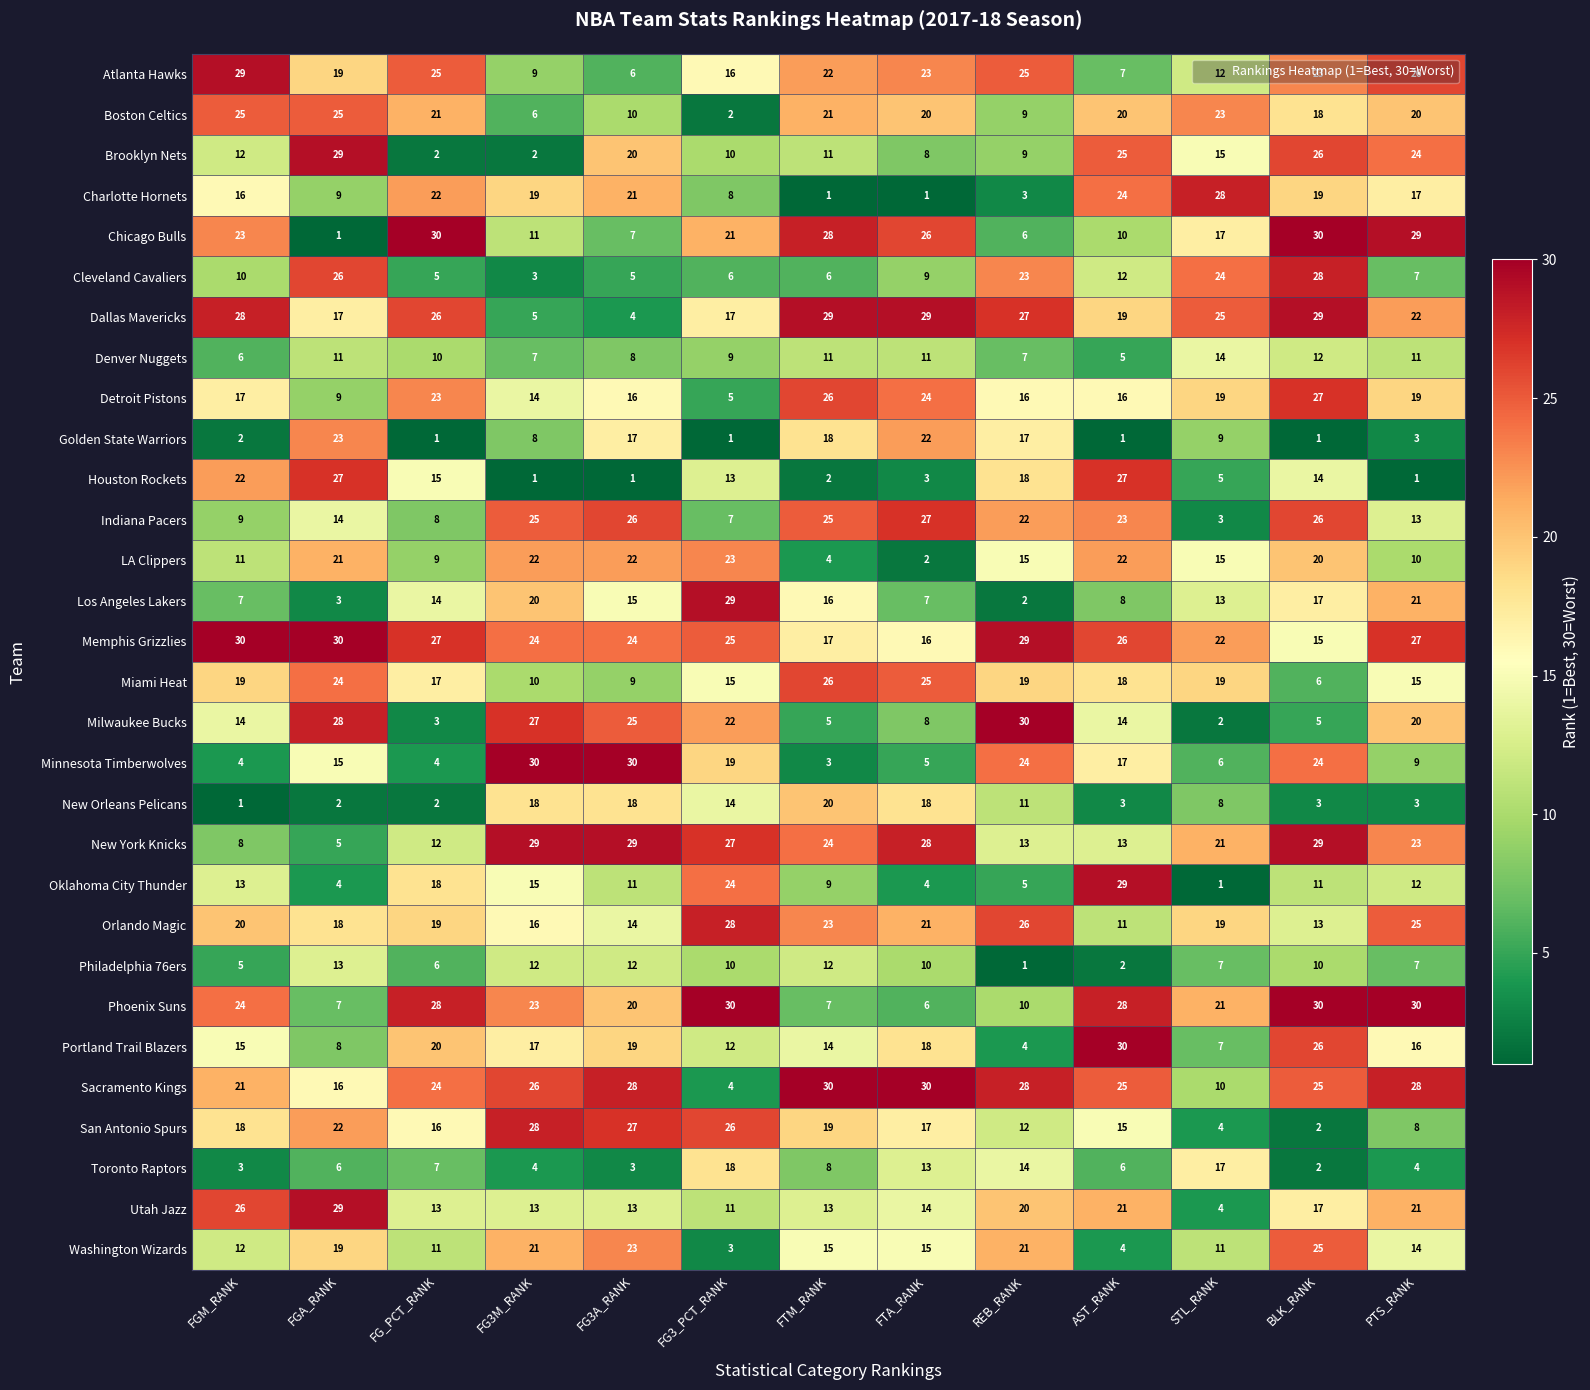

What is the maximum value shown in the chart?

30